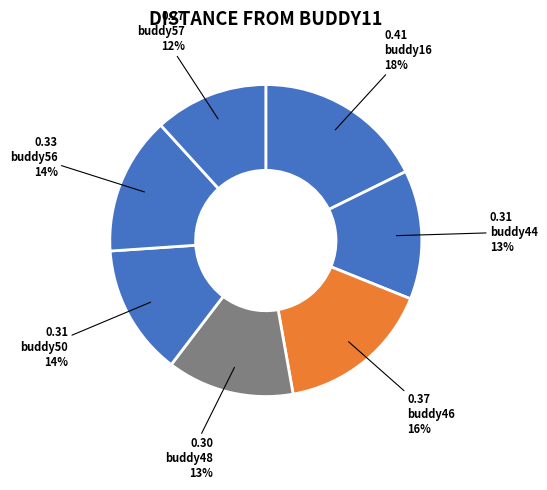

Is there a majority slice in this chart?

No